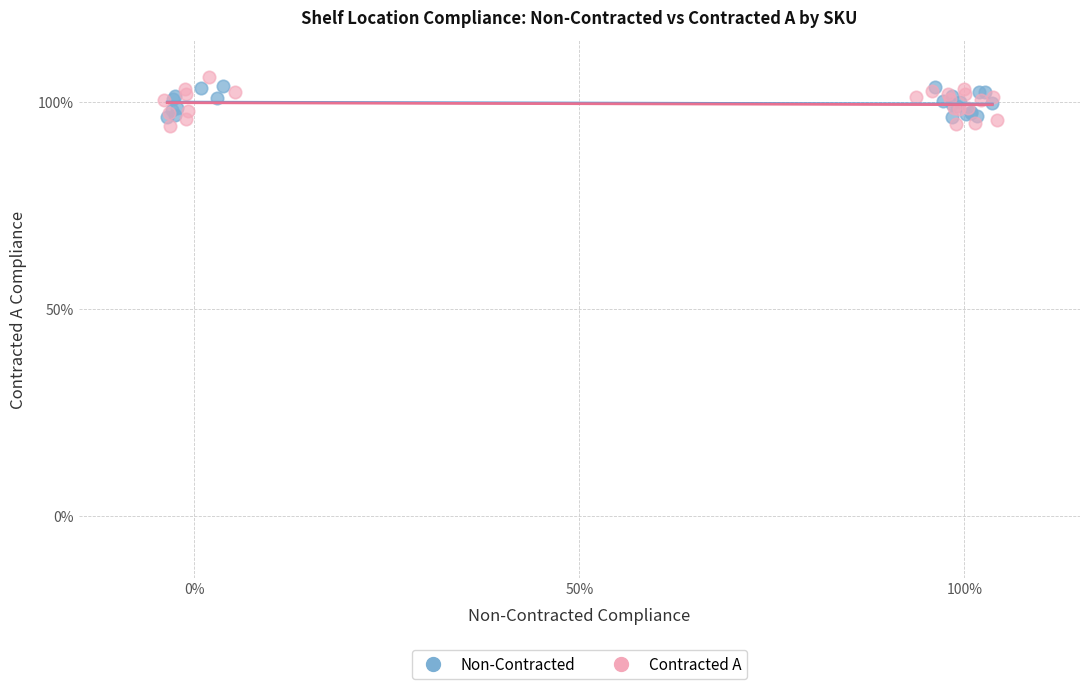

What are all the series names shown in the legend?

Non-Contracted, Contracted A